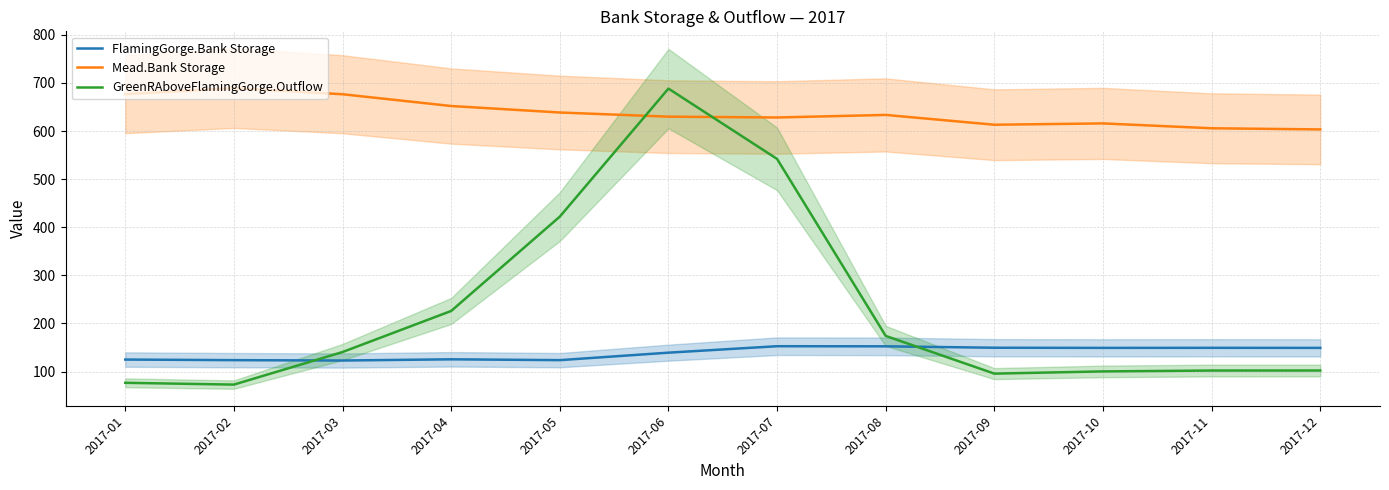

Is the value of FlamingGorge.Bank Storage at 2017-01 greater than the value of Mead.Bank Storage at 2017-11?

No